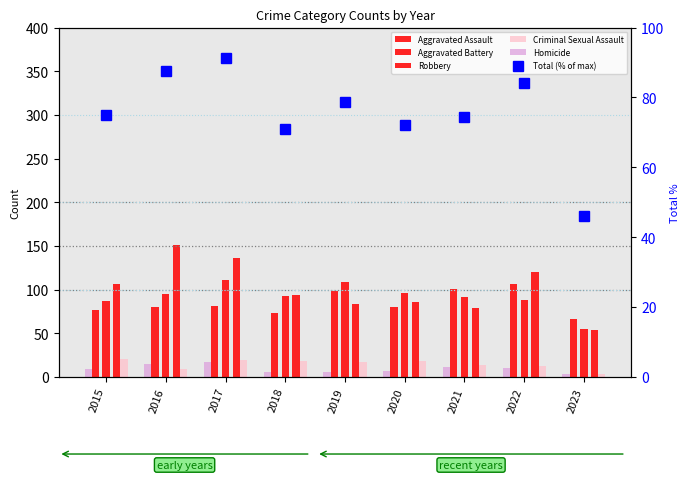

What is the value of the Aggravated Battery bar at the 8th from the left?

88.0